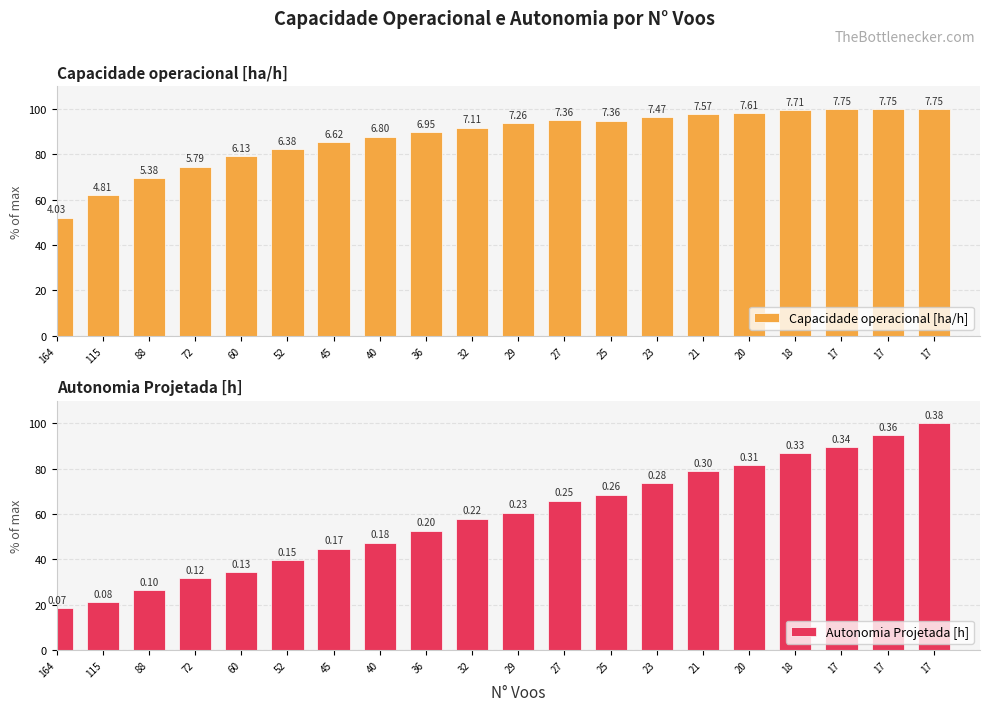

Rank the series at 21 from highest to lowest value.

Capacidade operacional [ha/h], Autonomia Projetada [h]